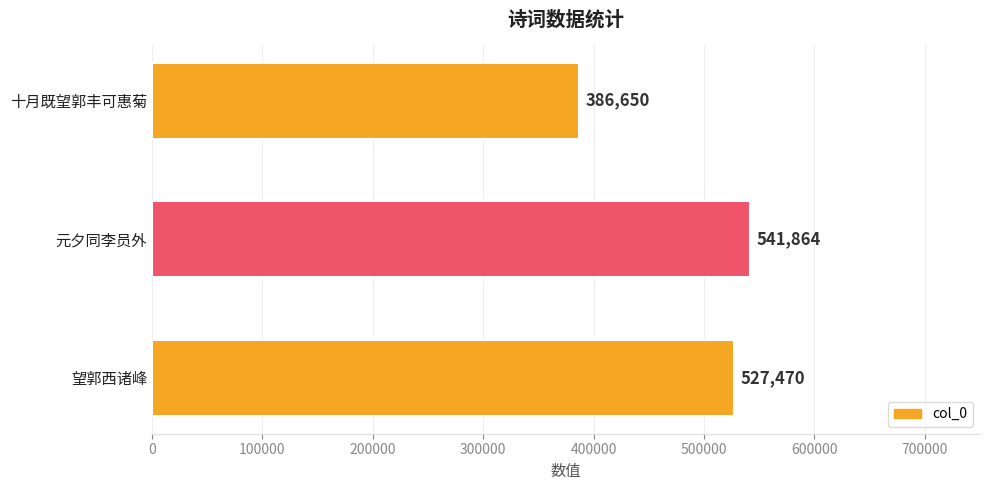

True or false: the data shows 883393 at 元夕同李员外.

False